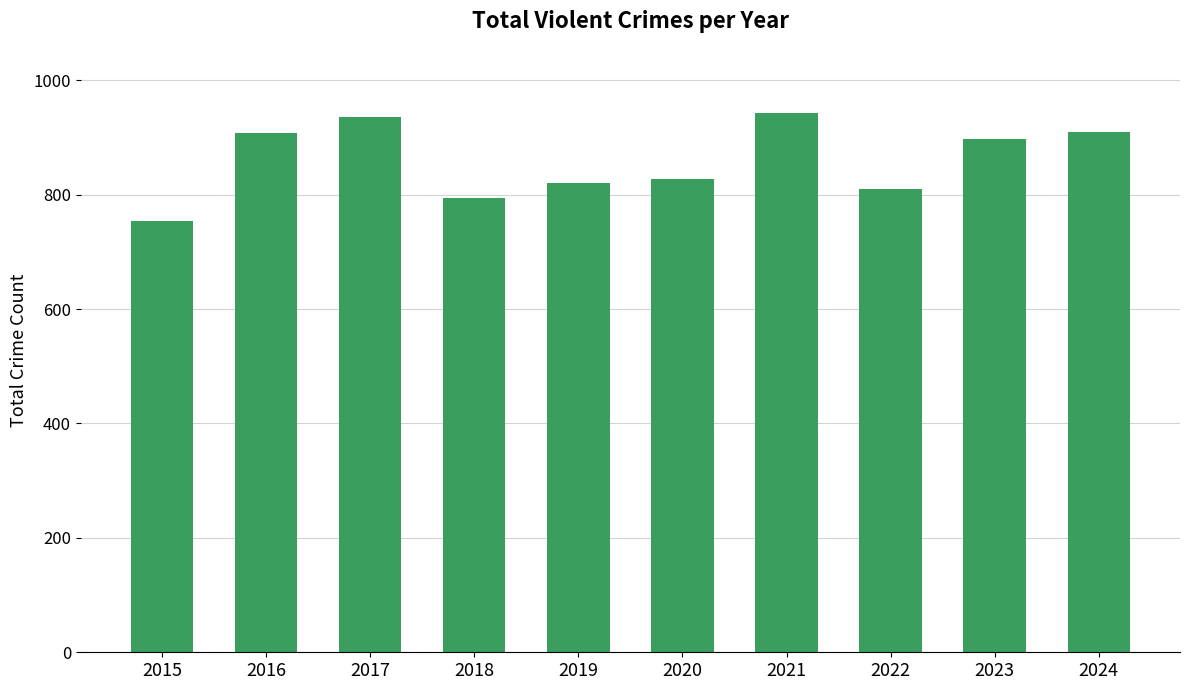

What is the difference between the maximum and minimum values?

188